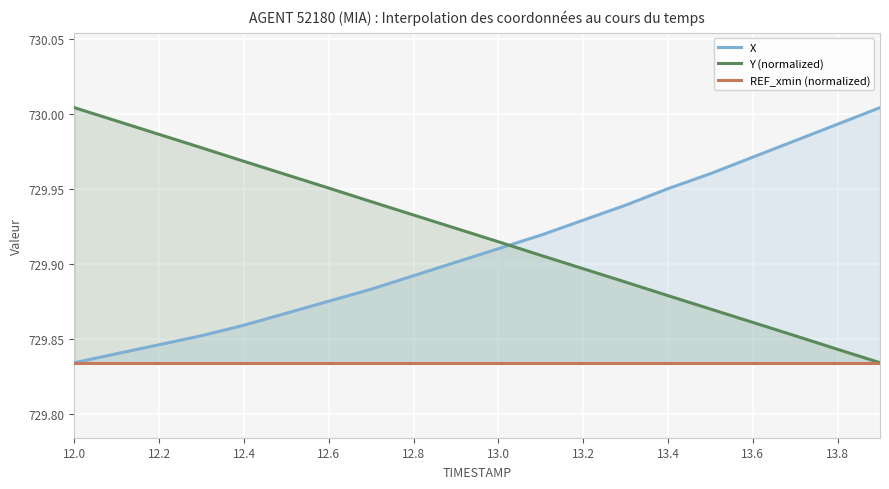

True or false: Y (normalized) and REF_xmin (normalized) cross at least once.

False